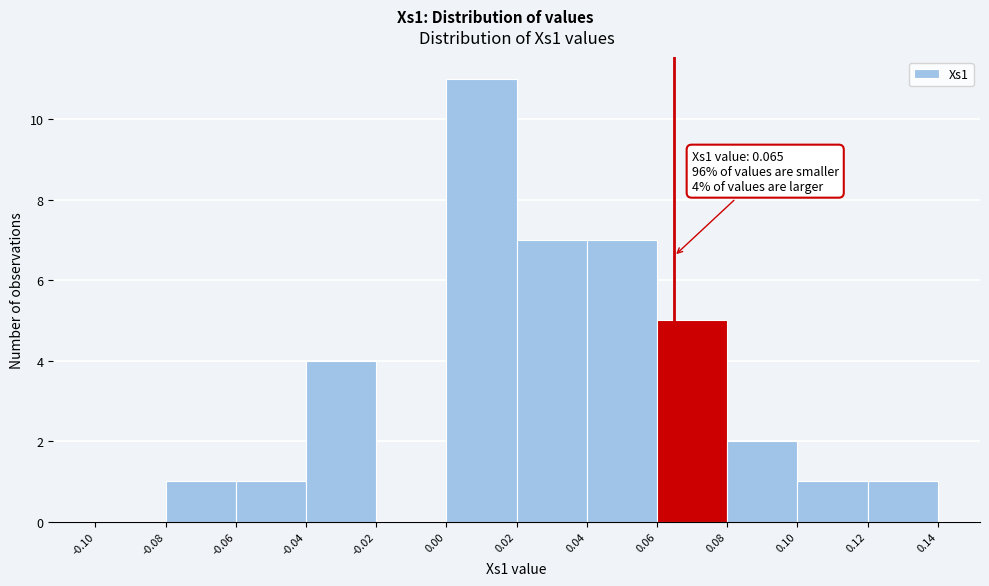

Which range on the x-axis has the tallest bar?

0.00 to 0.02